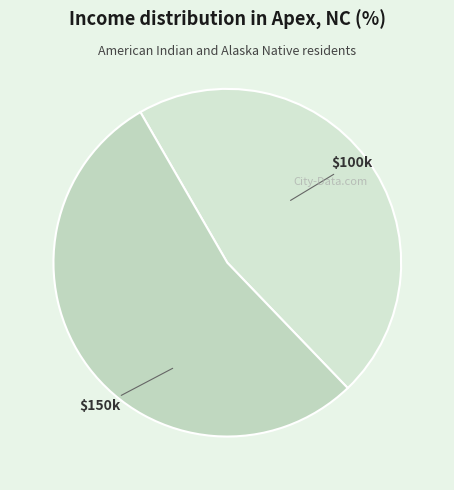

Does $150k account for over 50% of the chart?

Yes